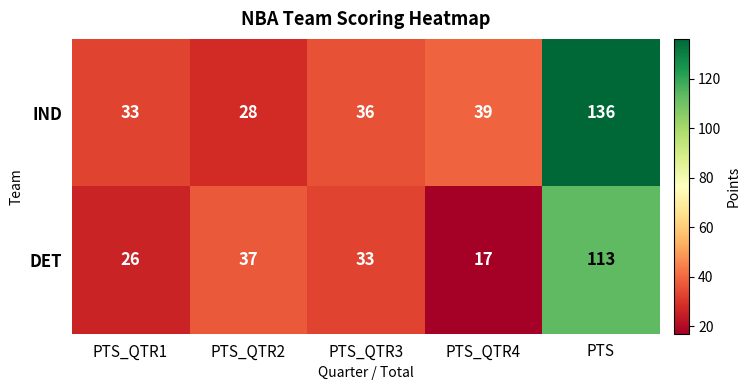

How many values in the DET series are below 33?

2